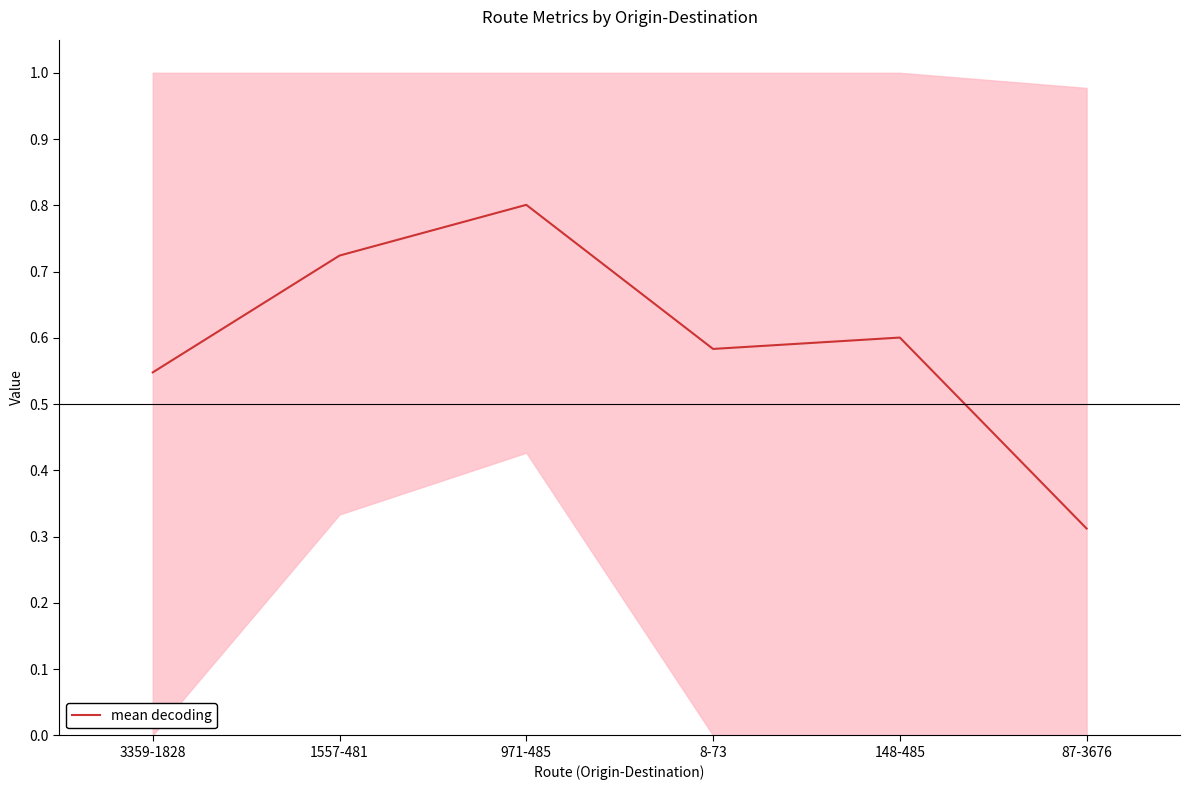

What is the average value?

0.6